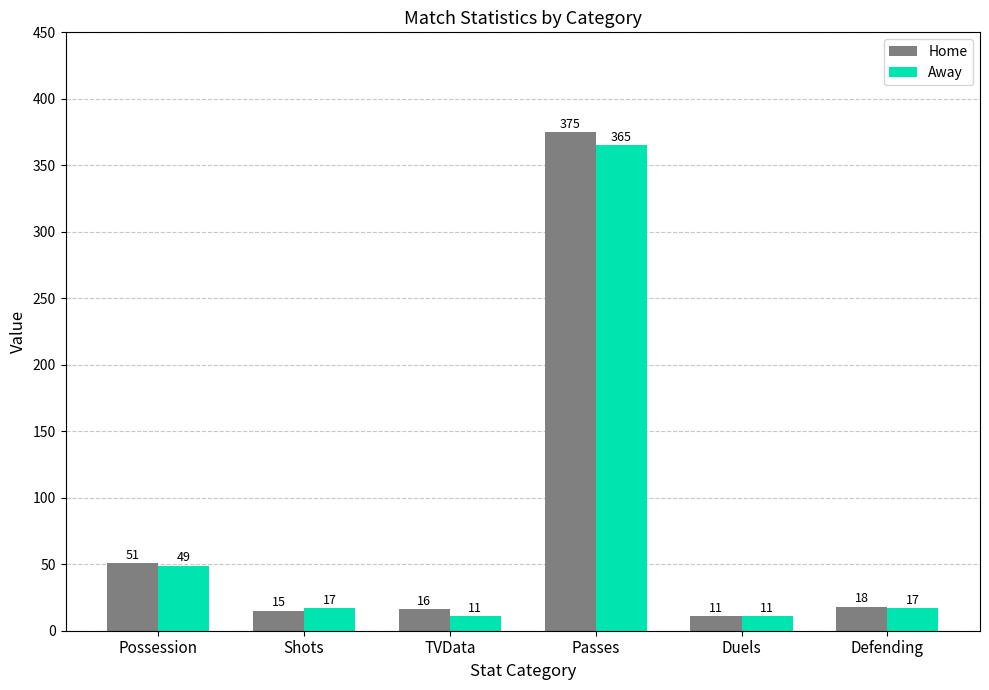

Reading left to right, transcribe all the data shown in this chart.

Home: 51	15	16	375	11	18
Away: 49	17	11	365	11	17